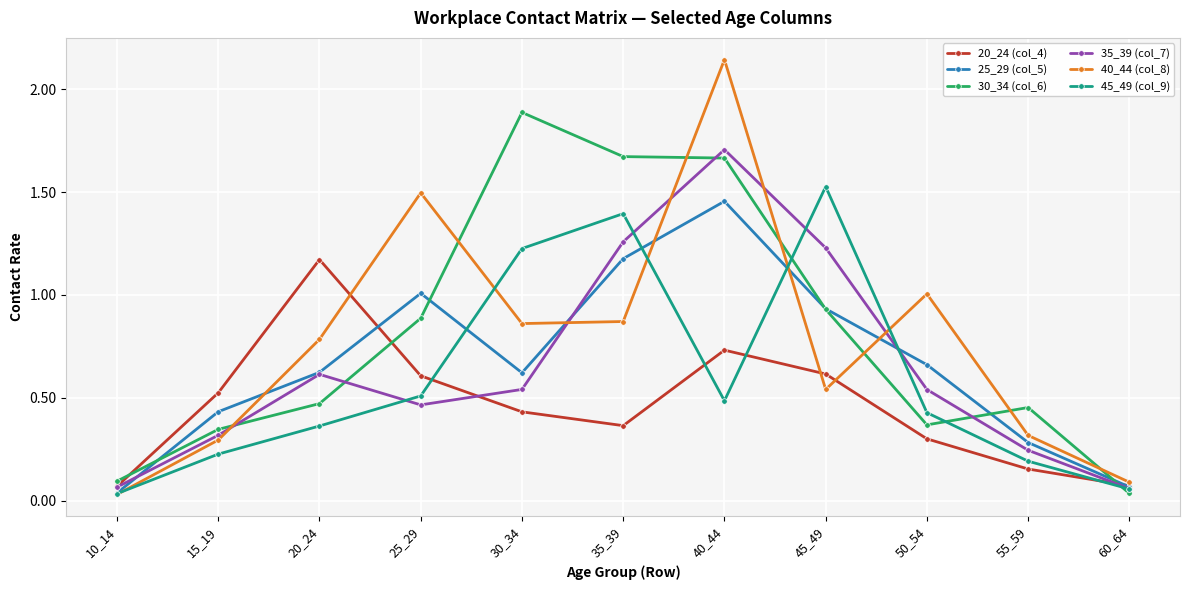

How many series are shown in this chart?

6